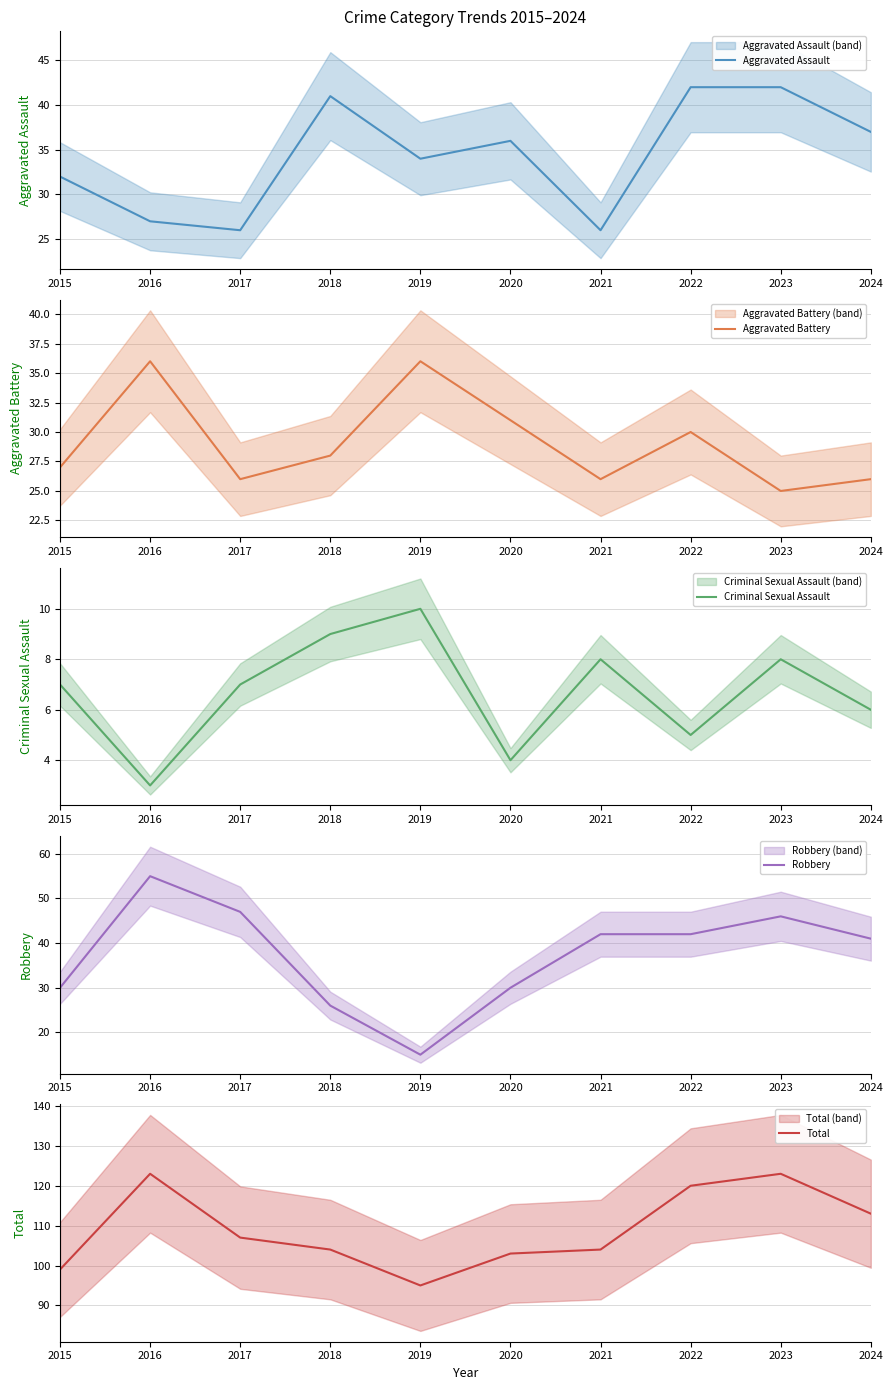

What is the total value across all series at 2017?

213